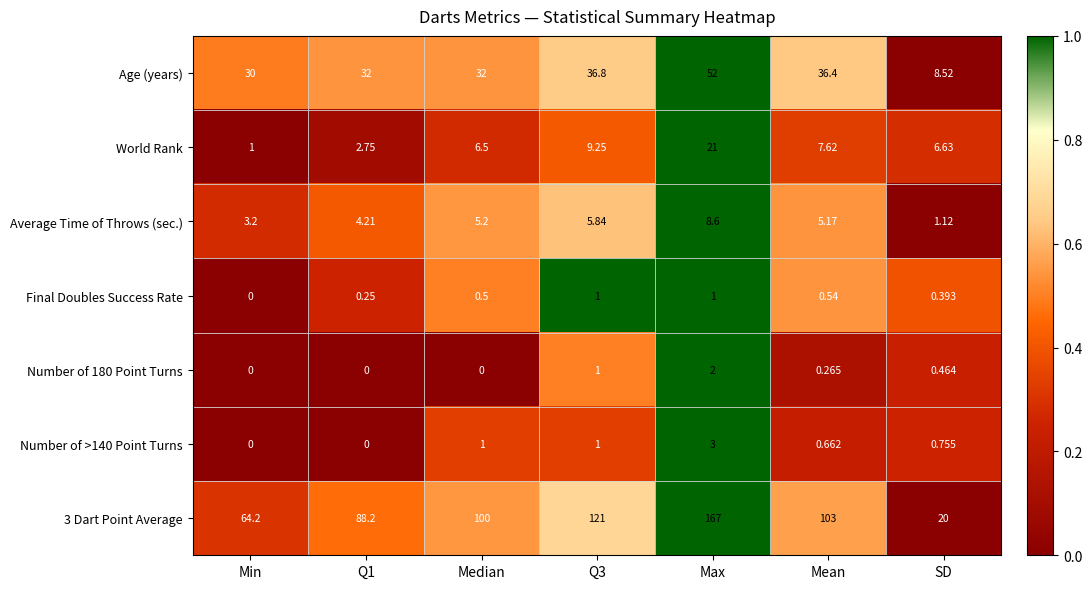

Where is Age (years) nearest to the value 30?

Min